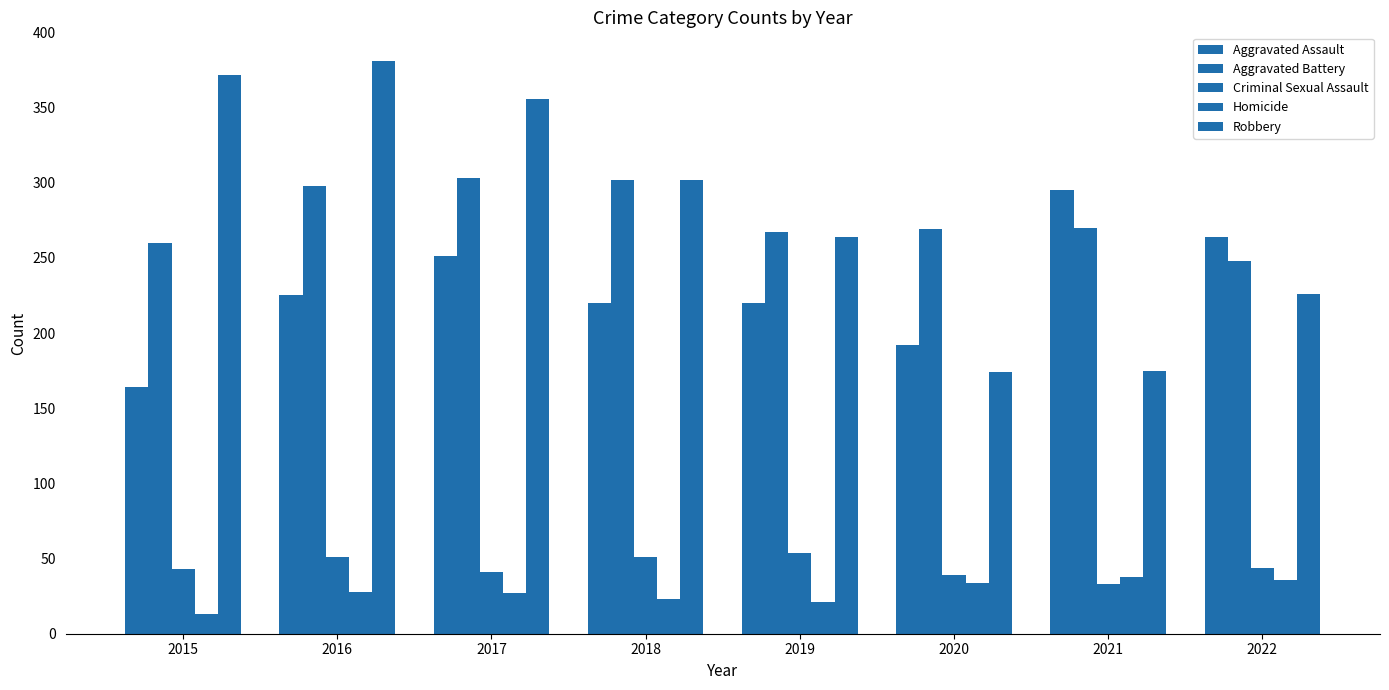

The Aggravated Battery series shows 270 at 2021. True or false?

True